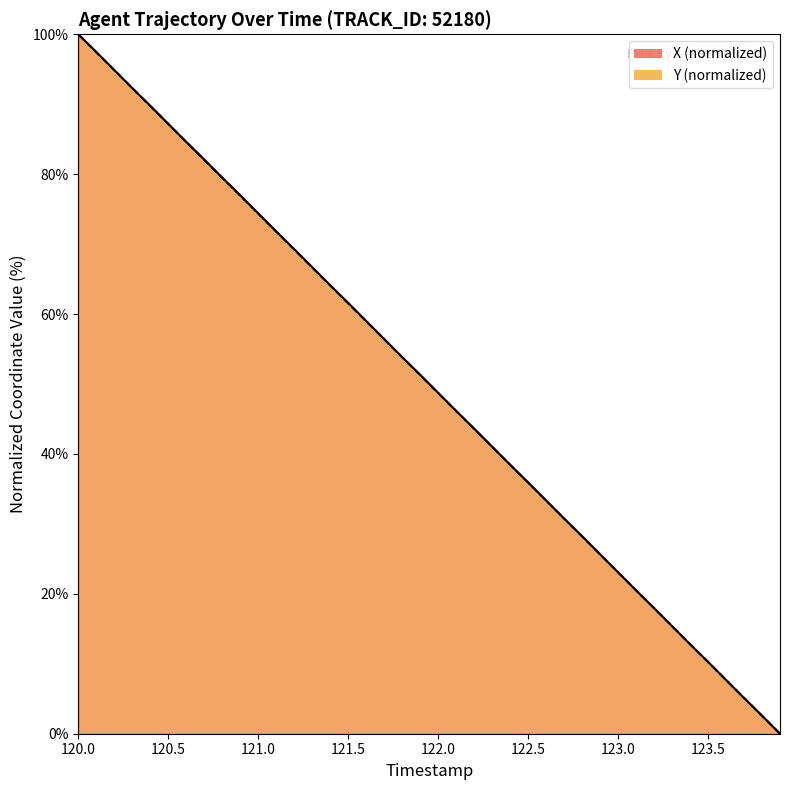

What is the greatest value displayed?

100.0